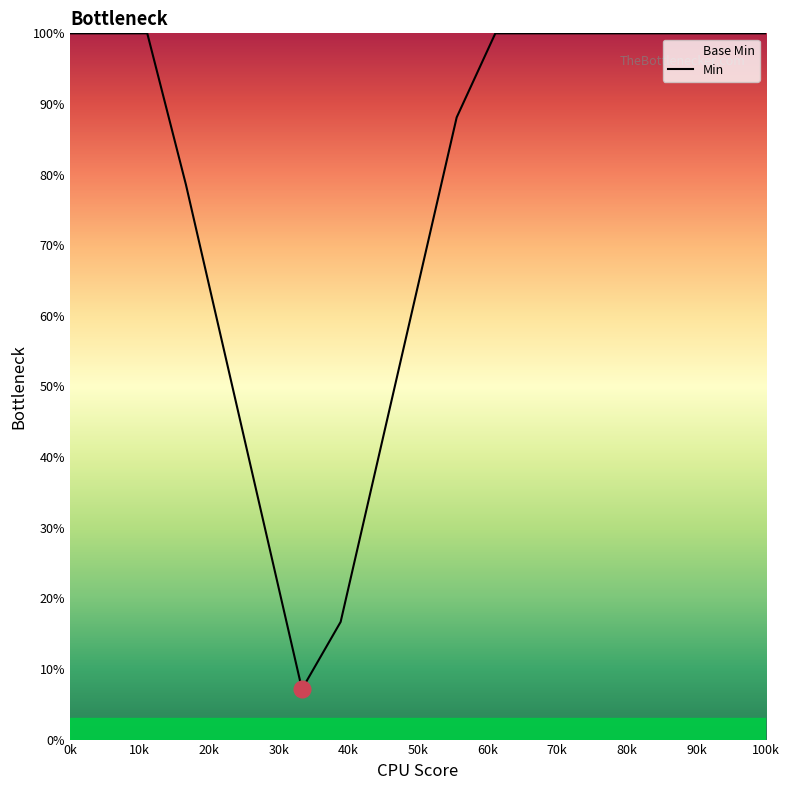

What is the value of the 9th point from the left?

40.5